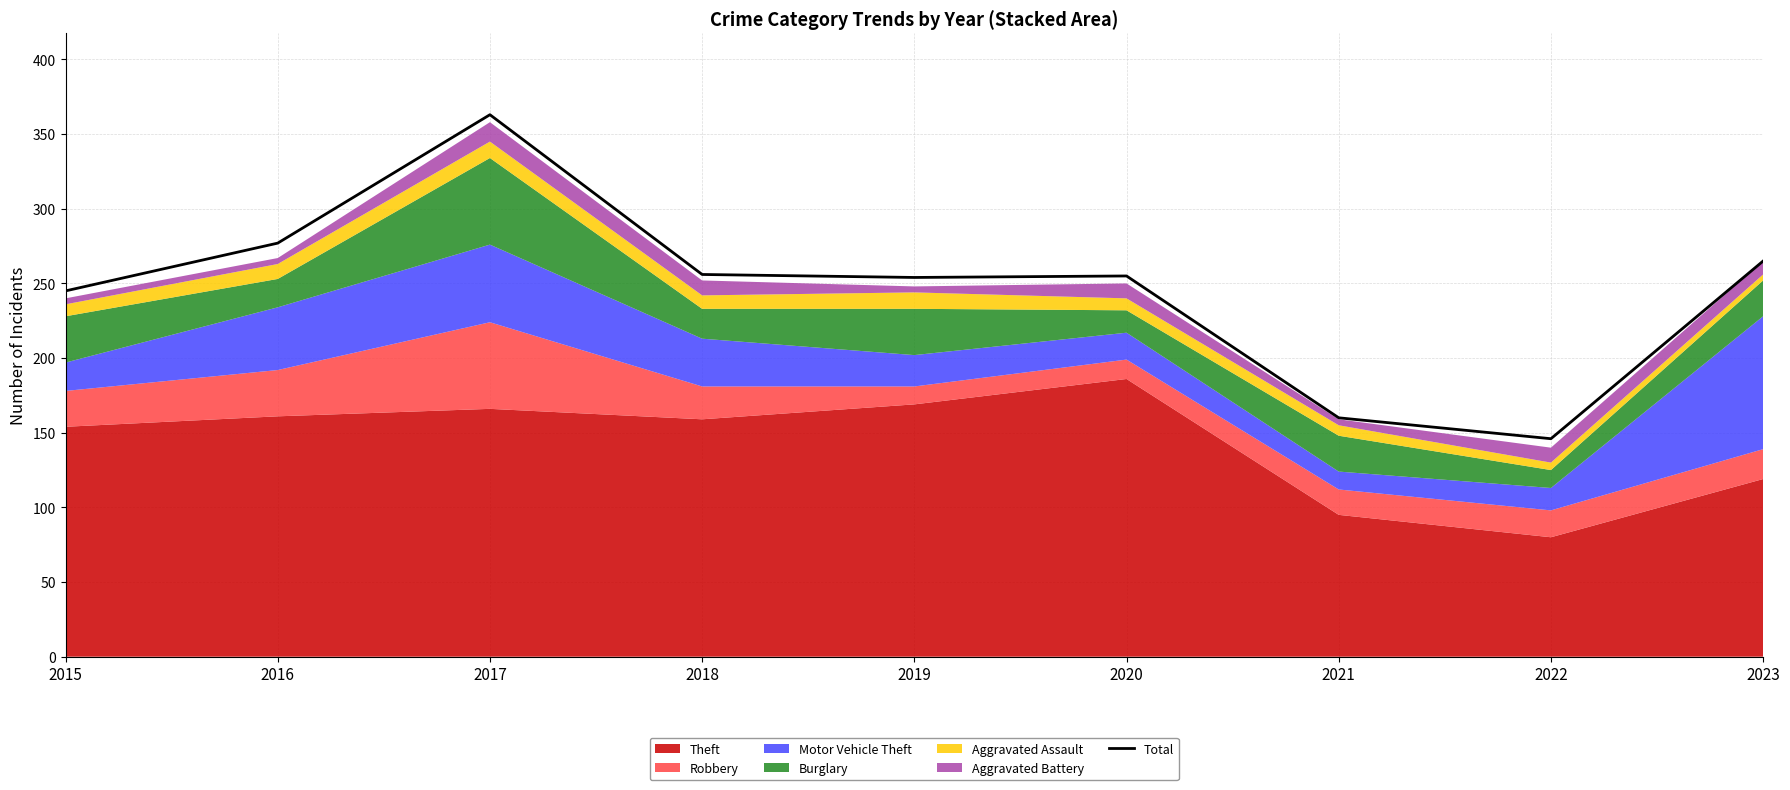

Rank the categories by value from lowest to highest.

2022, 2021, 2015, 2019, 2020, 2018, 2023, 2016, 2017